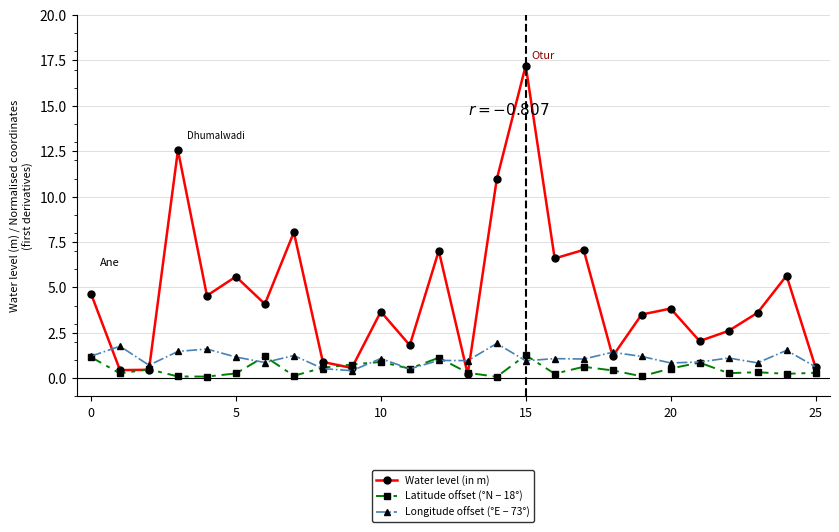

What is the value of the Longitude offset (°E − 73°) point at the 12th from the left?

0.5